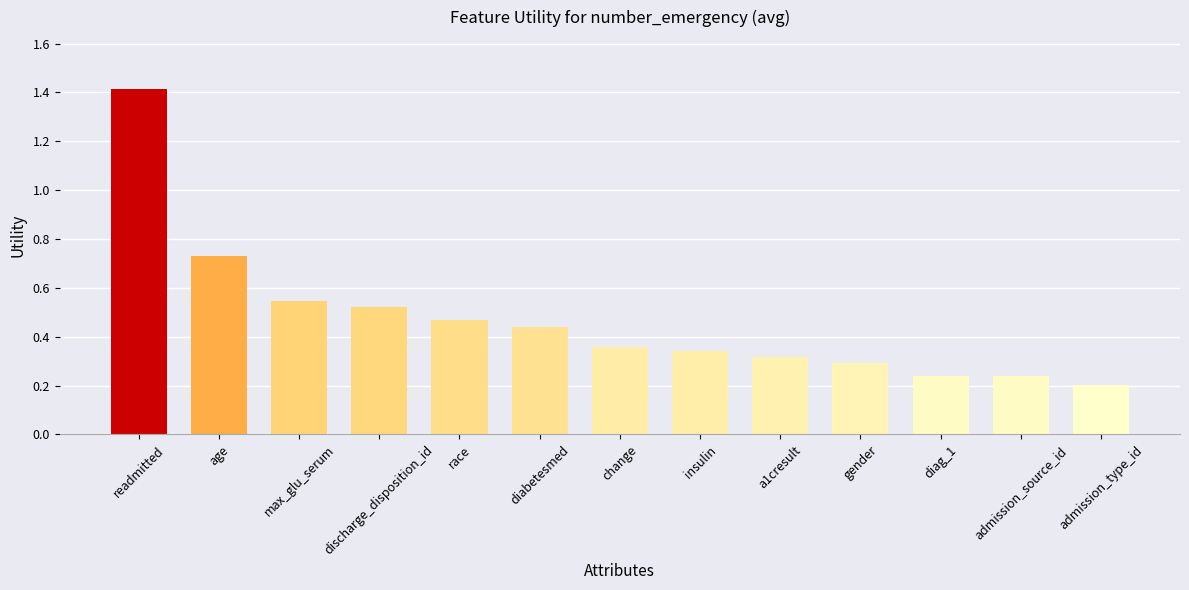

Between diag_1 and diabetesmed, which is larger?

diabetesmed